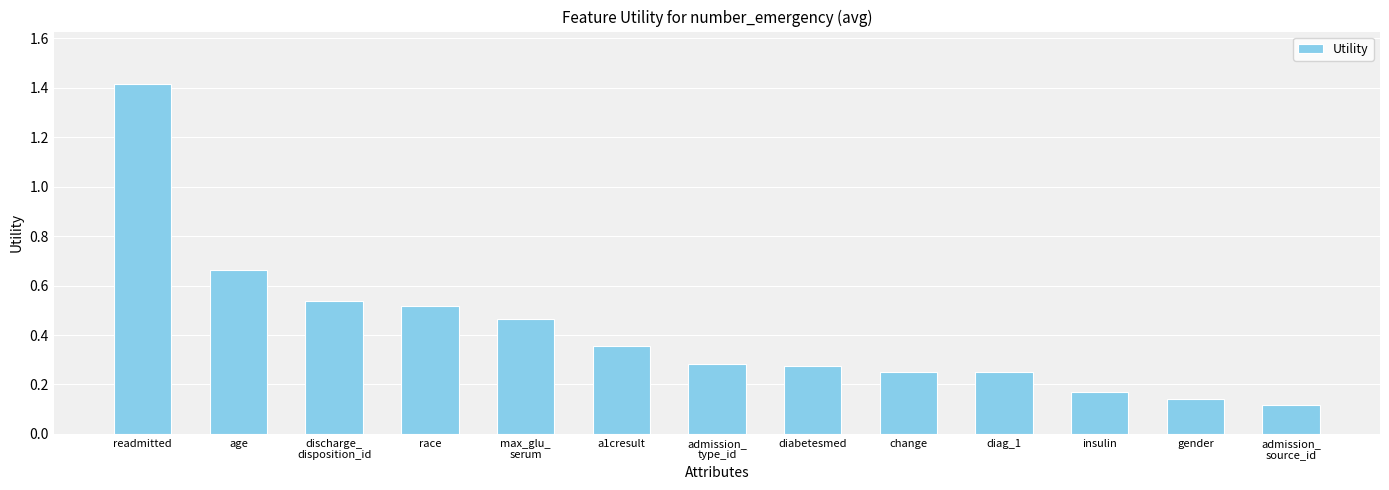

At which category does the chart reach its peak across all series?

readmitted